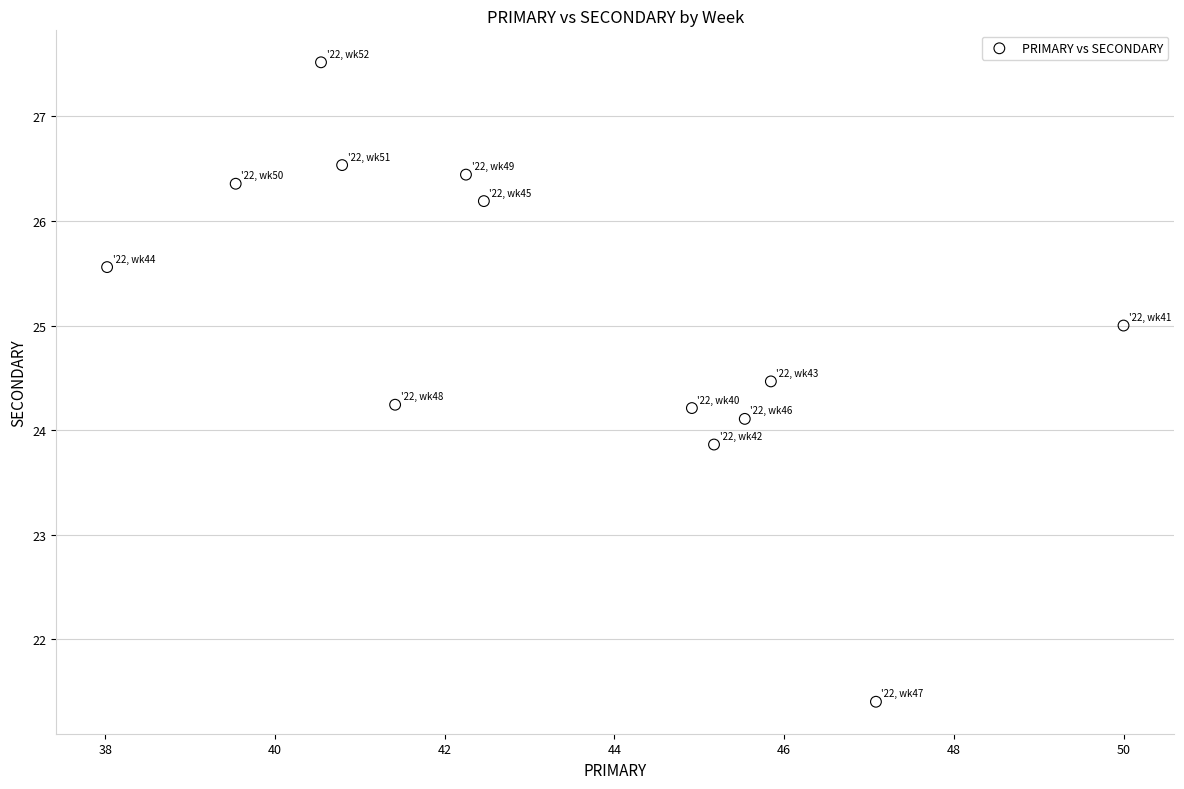

What is the range of Y values (max minus min)?

6.1